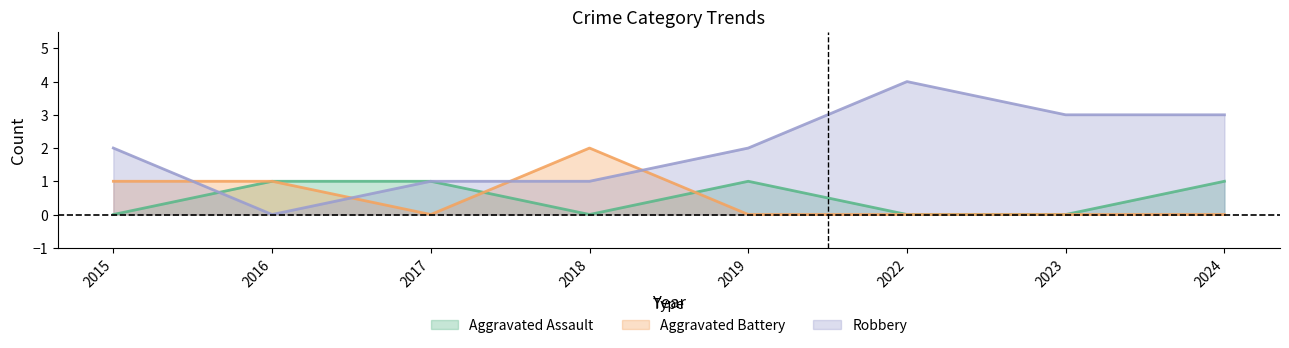

Between 2016 and 2022, which is larger?

2016